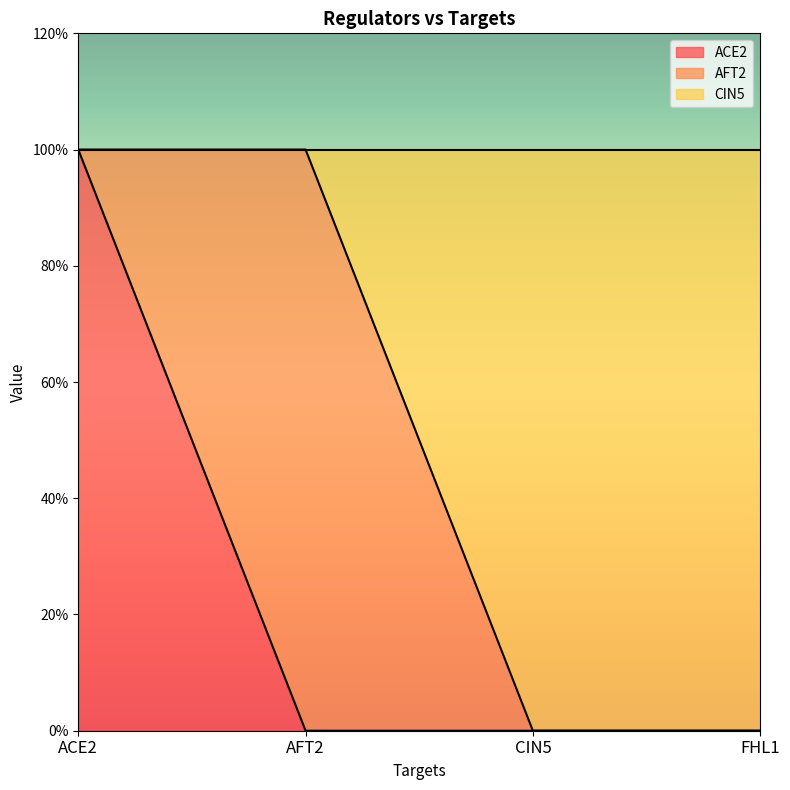

Which has a higher value, FHL1 or CIN5?

FHL1